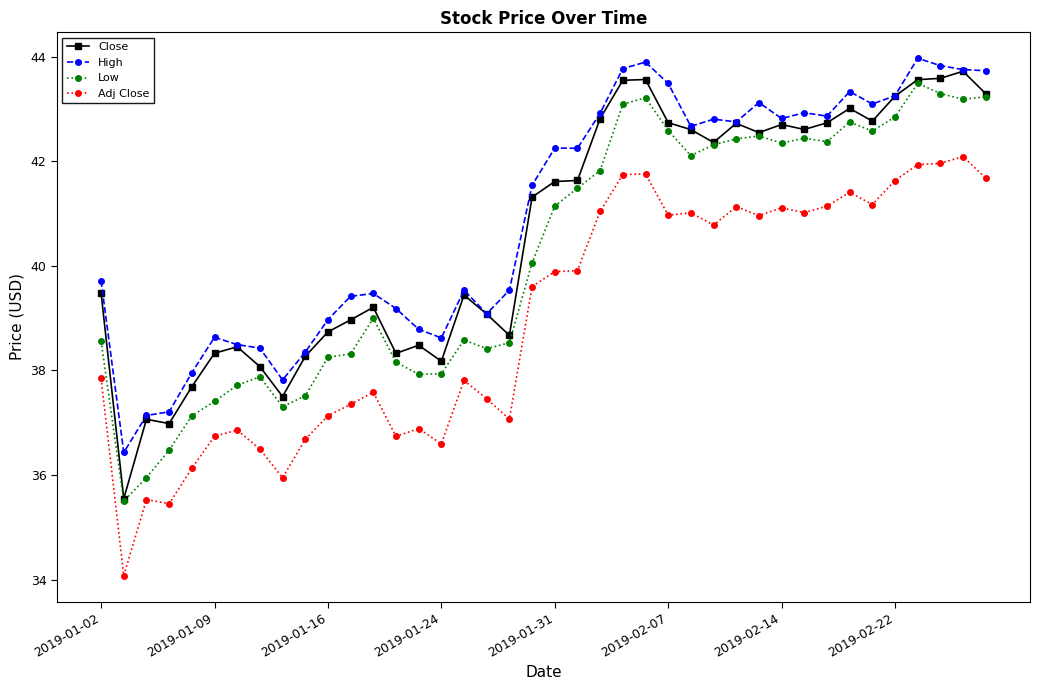

What is the average value of the Close series?

40.6